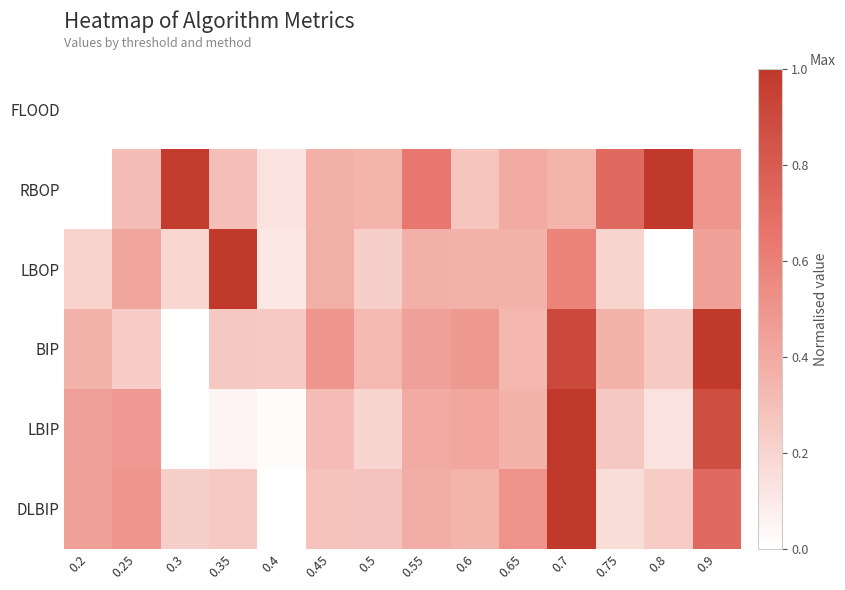

What is the total value across all series at 0.9?

3.5